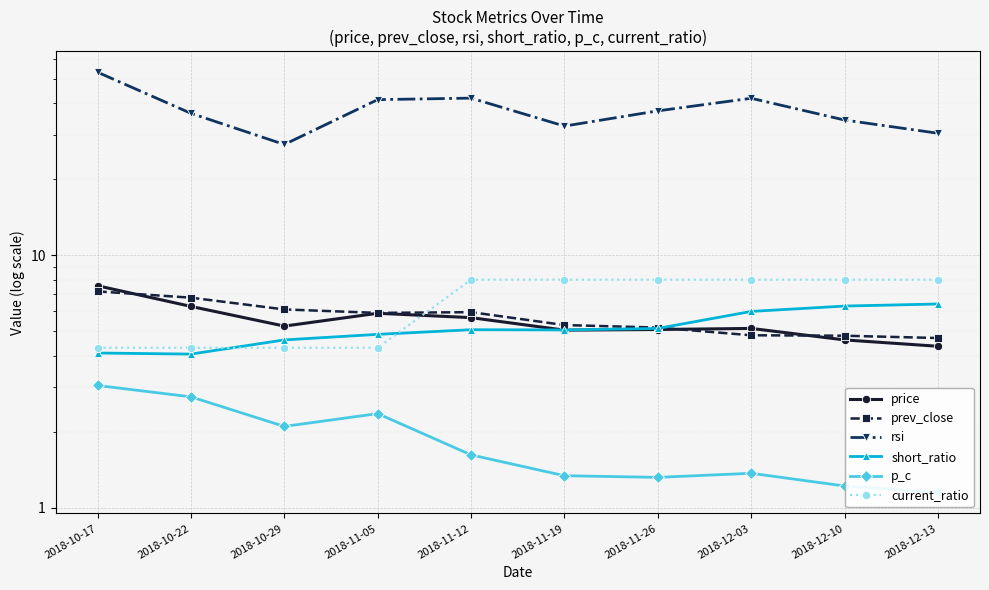

Between which two adjacent categories do price and short_ratio first intersect?

2018-11-12 and 2018-11-19